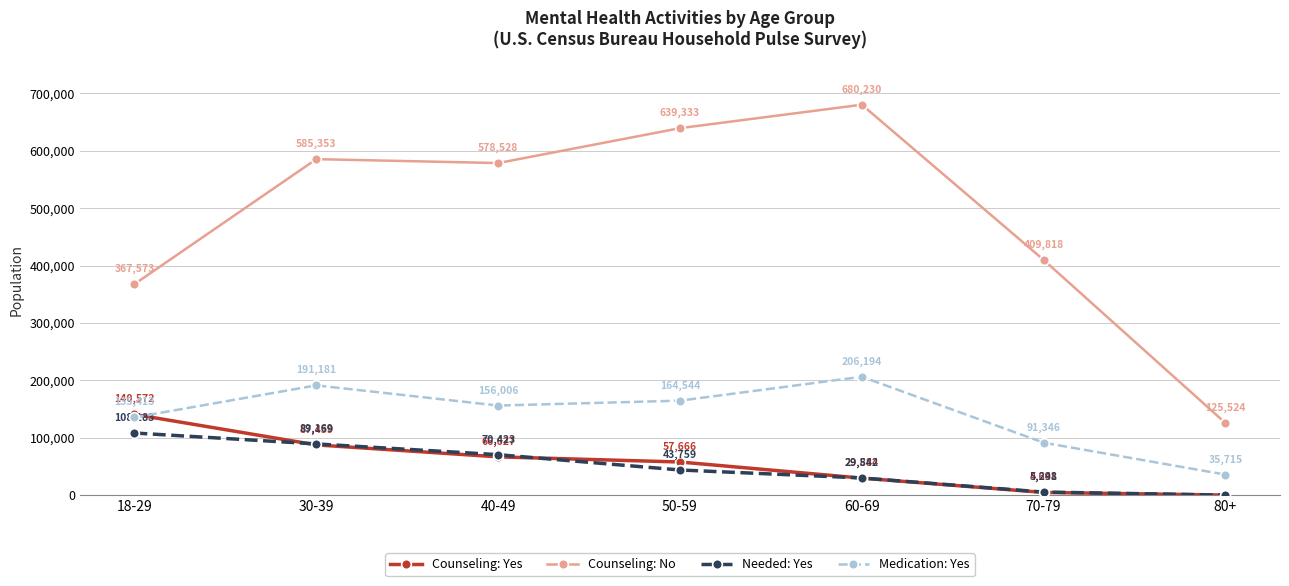

How many data points in Counseling: Yes are less than 57666?

3